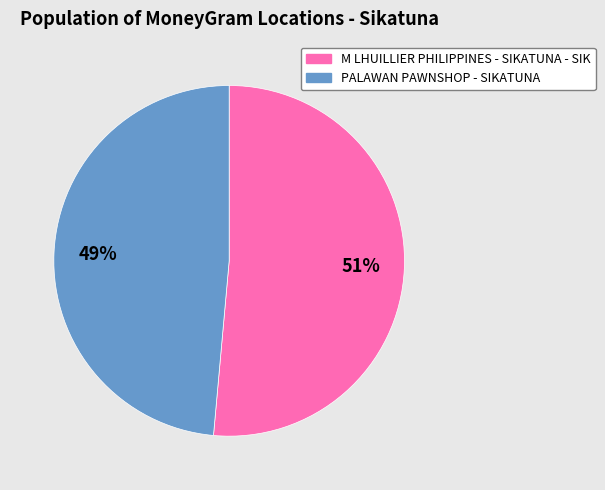

Combined, do PALAWAN PAWNSHOP - SIKATUNA and M LHUILLIER PHILIPPINES - SIKATUNA - SIK account for over 50%?

Yes